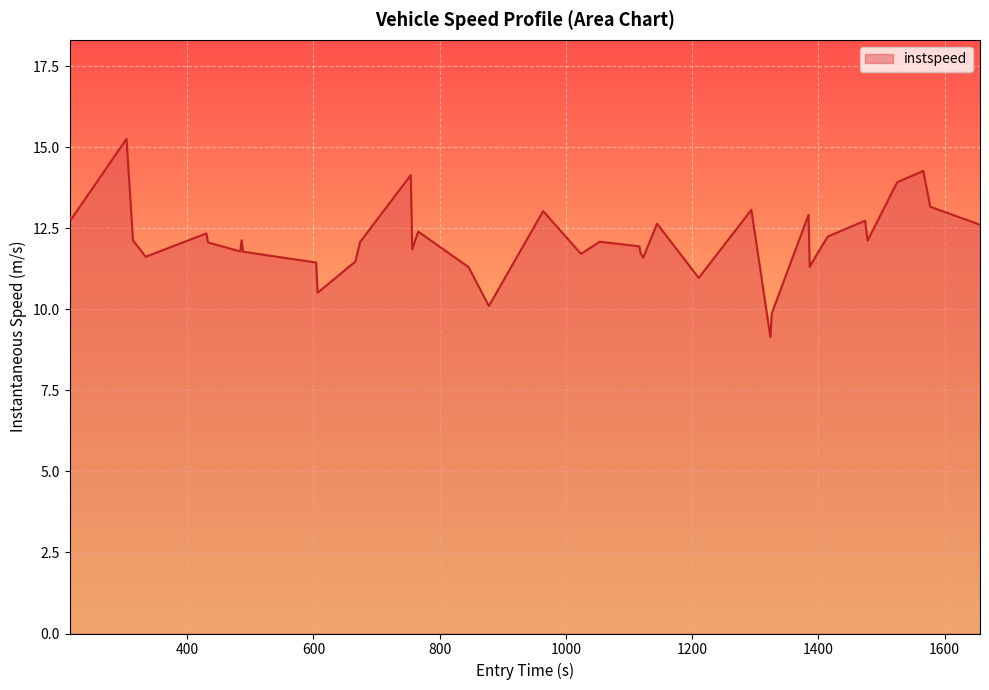

What is the minimum value shown in the chart?

9.1